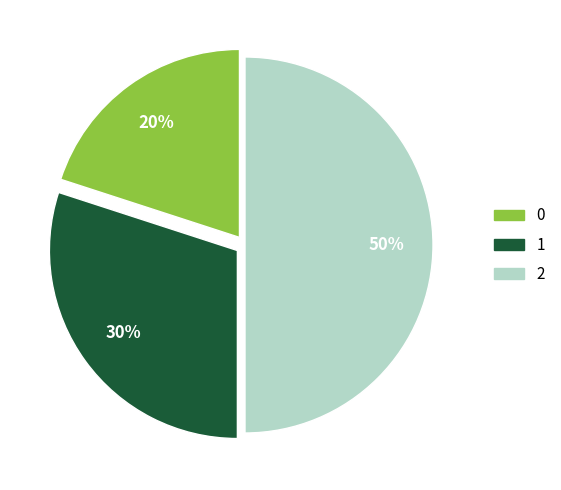

What percentage is the 1 slice, to the nearest percent?

30%